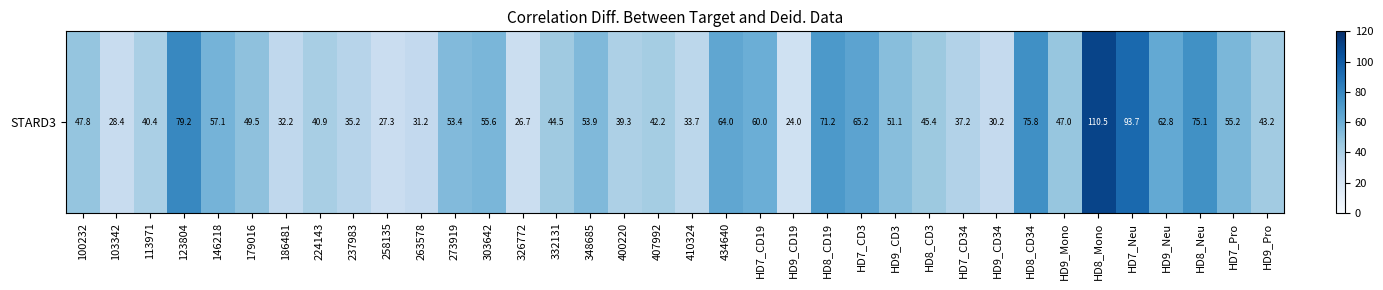

Count the number of data series in this chart.

1